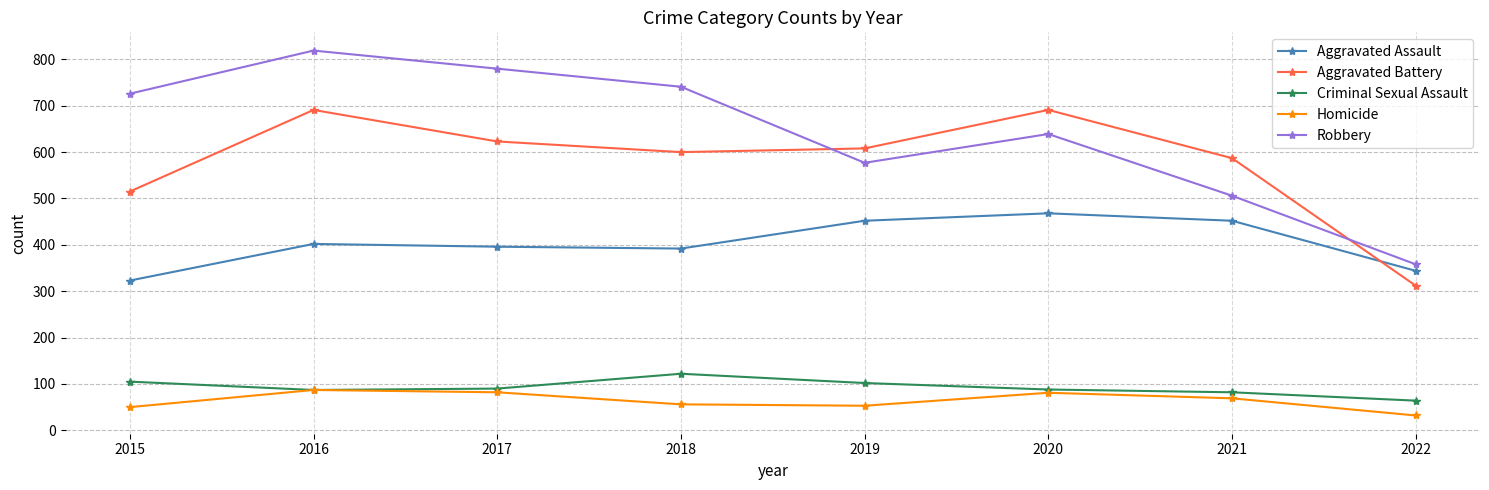

At which label does Homicide reach its minimum?

2022